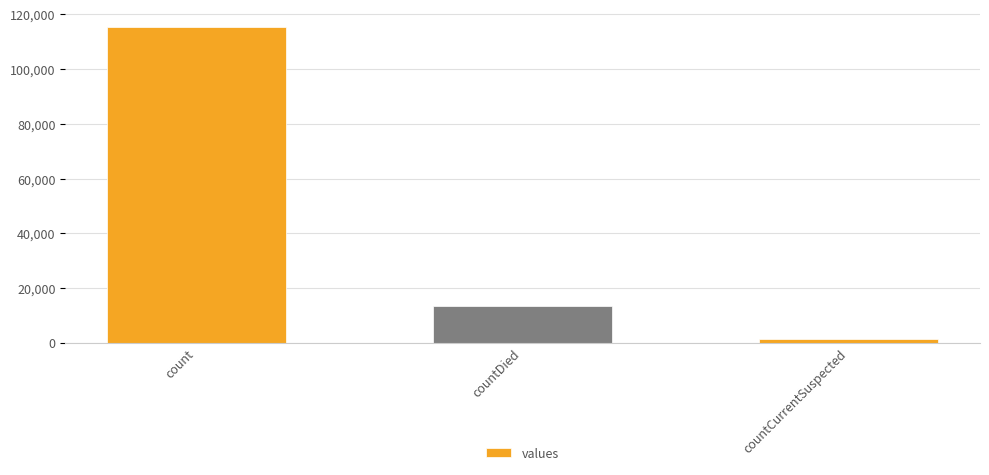

Rank the categories by value from lowest to highest.

countCurrentSuspected, countDied, count